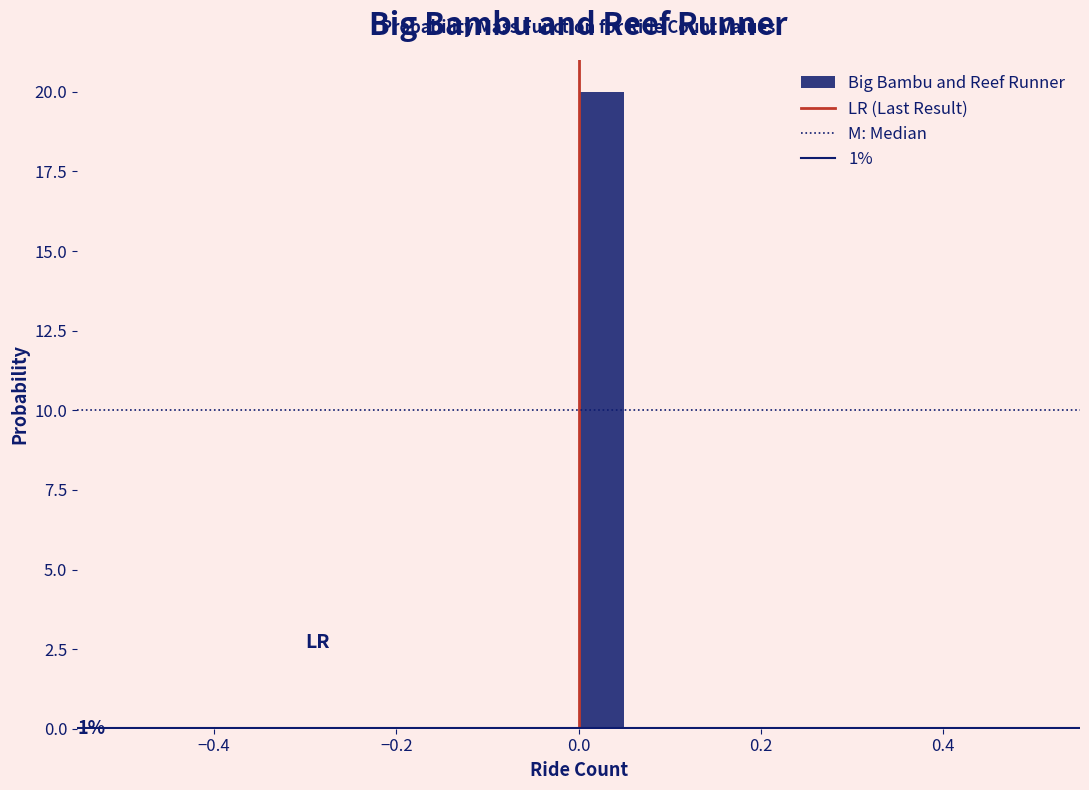

Around what value on the x-axis is the tallest bar? Give the approximate position of its centre, as read against the axis.

0.02